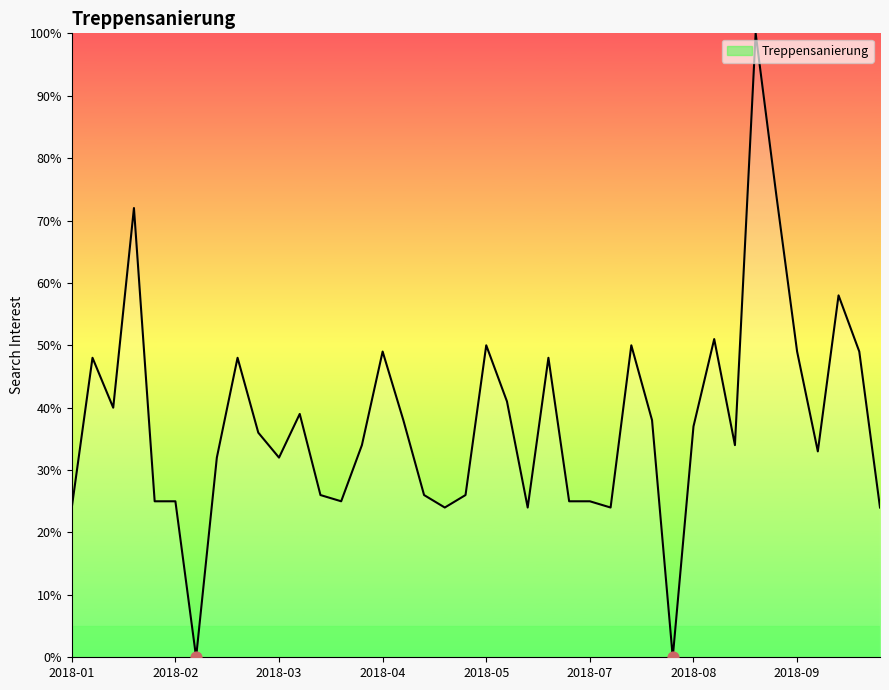

What is the difference between the maximum and minimum values?

100